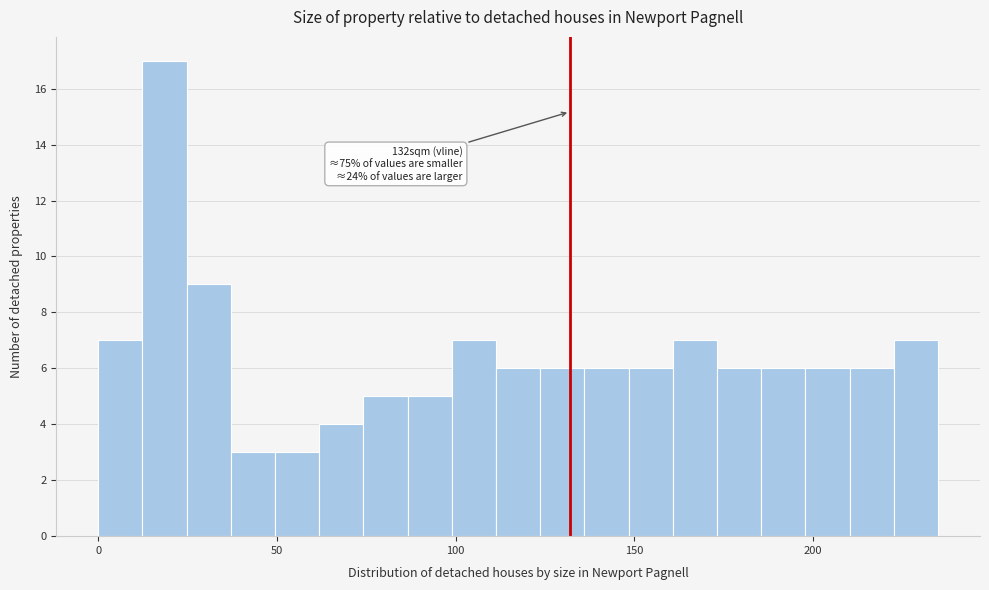

Around what value on the x-axis is the tallest bar? Give the approximate position of its centre, as read against the axis.

20